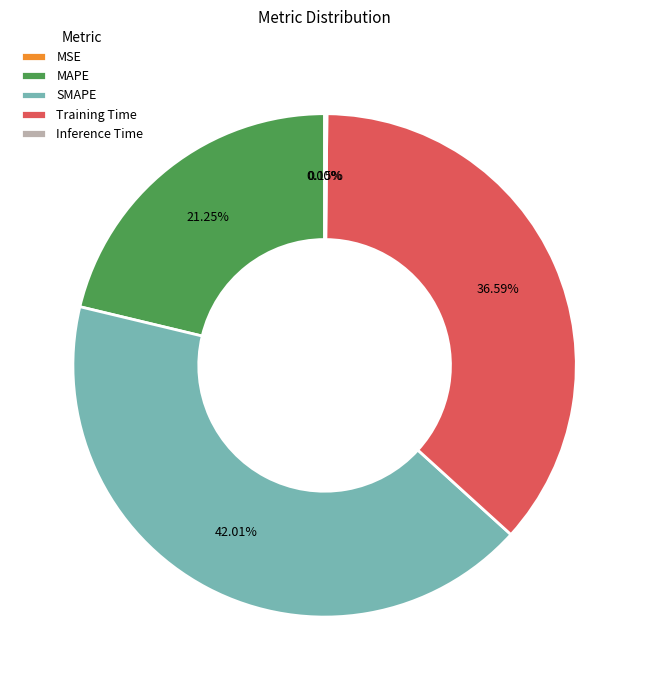

Between MAPE and SMAPE, which is larger?

SMAPE